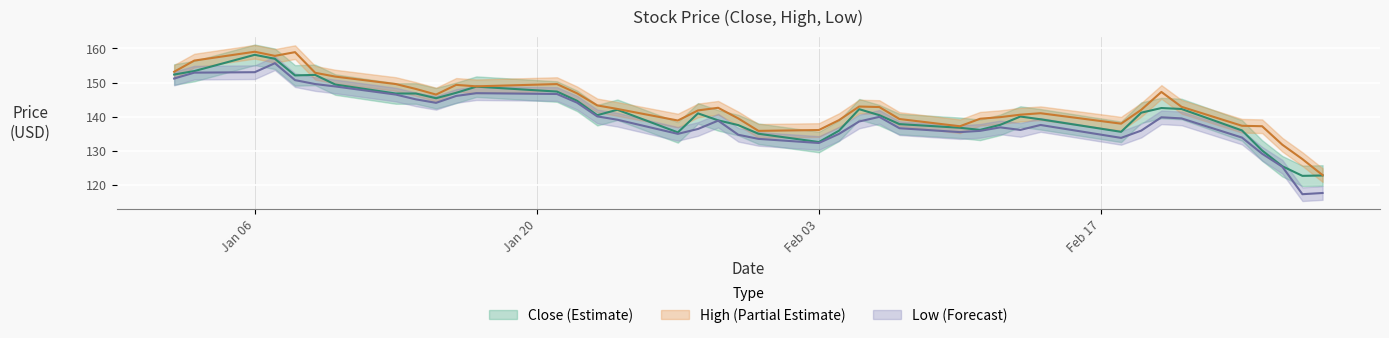

The value of Low at 17 is 76.1. True or false?

False